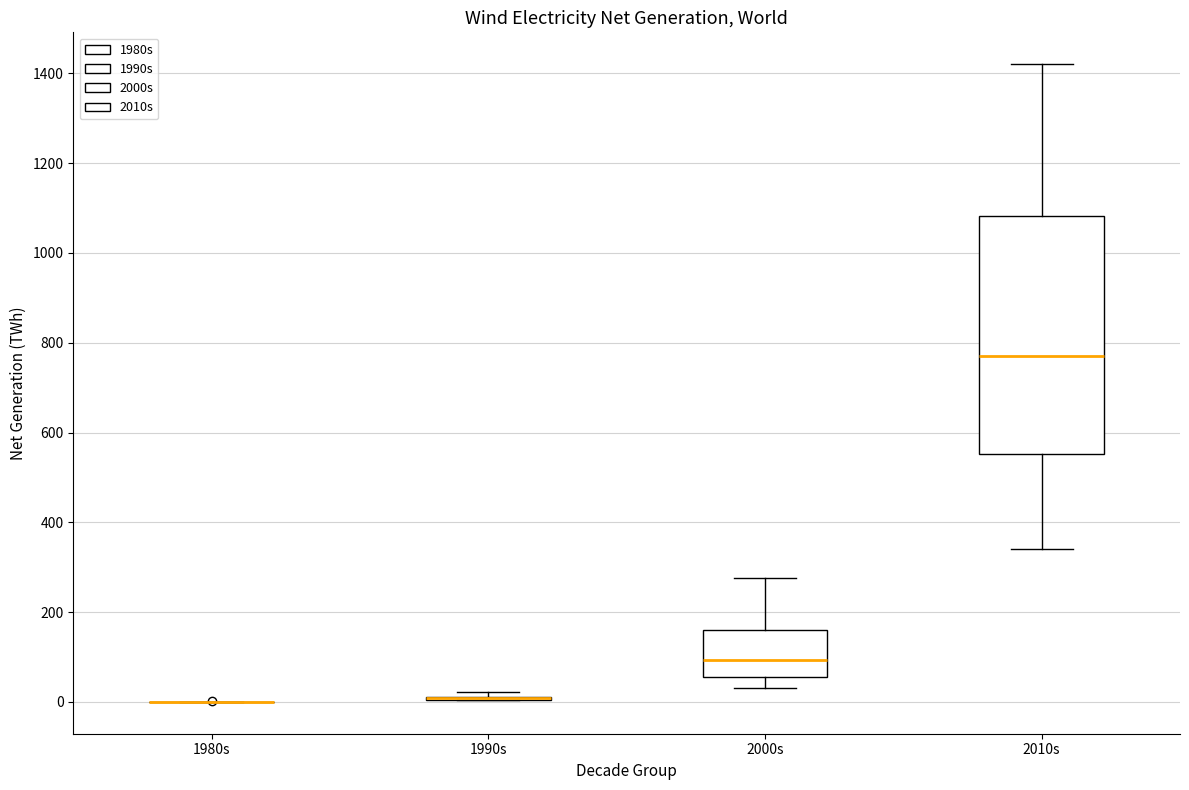

Reading left to right, transcribe this box plot: for each box, give where its median line is, the range the box spans, and where its two whiskers end, as read against the y-axis. The values are not printed on the chart, so give them approximately, as read against the axis.

1980s: box collapsed to a line at 0, whiskers 0 to 0
1990s: box collapsed to a line at 0, whiskers 0 to 20
2000s: median 100, box 60 to 160, whiskers 40 to 280
2010s: median 780, box 560 to 1080, whiskers 340 to 1420